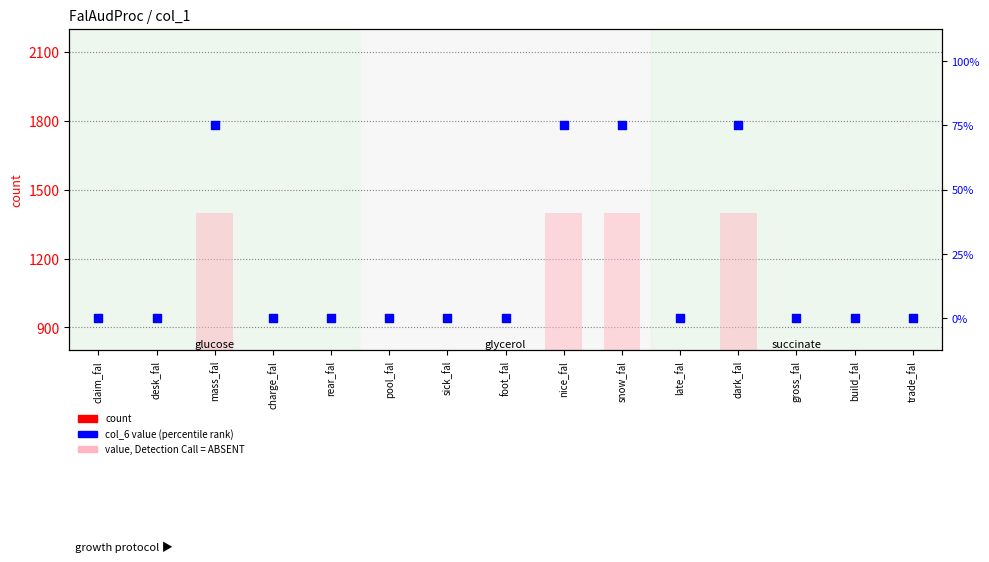

Which series has the largest total across all categories?

count